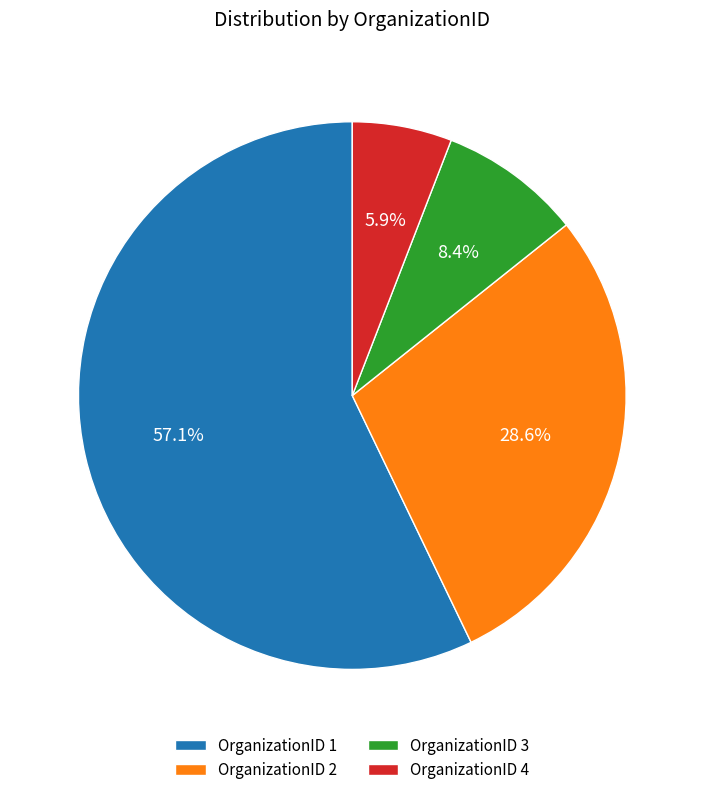

How many segments does this pie chart have?

4